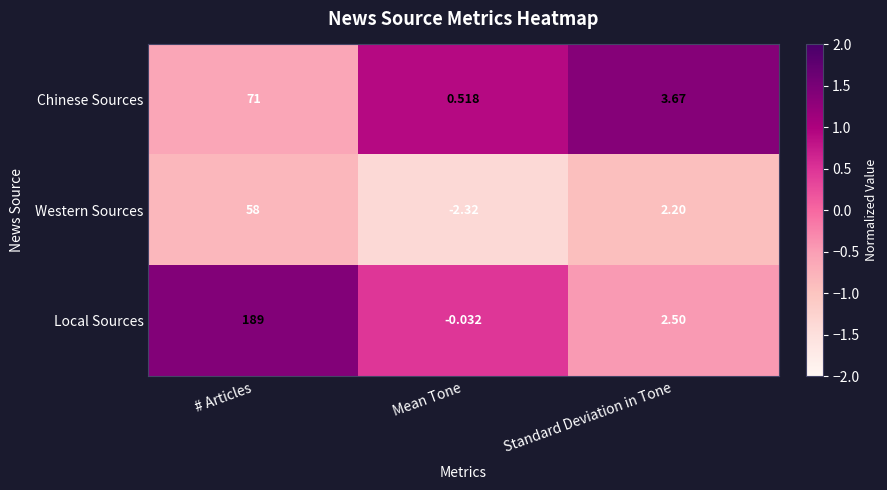

Which series has the largest total across all categories?

Local Sources